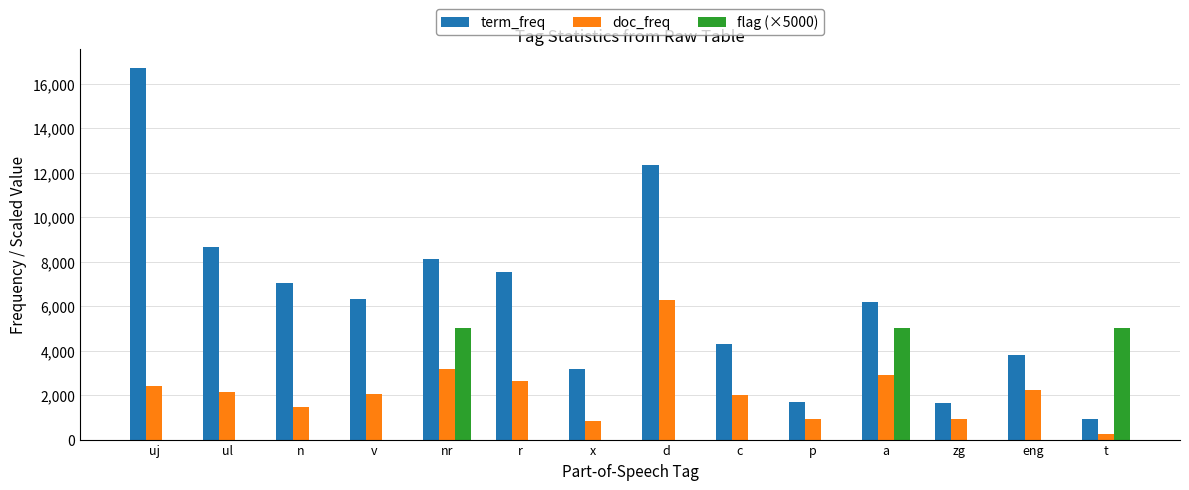

Does the chart contain stacked bars?

No